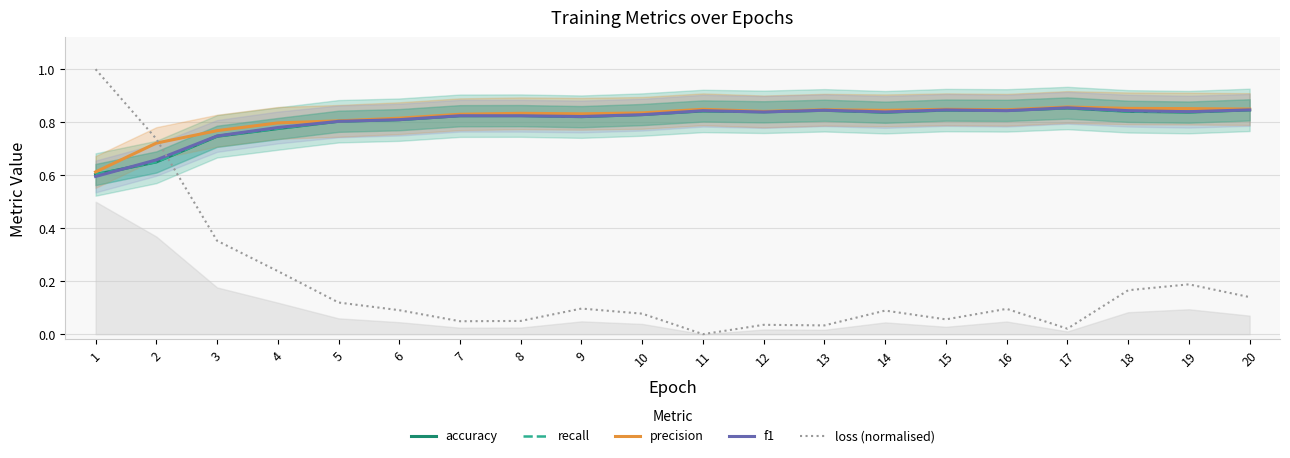

The value of accuracy at 7 is 0.3. True or false?

False